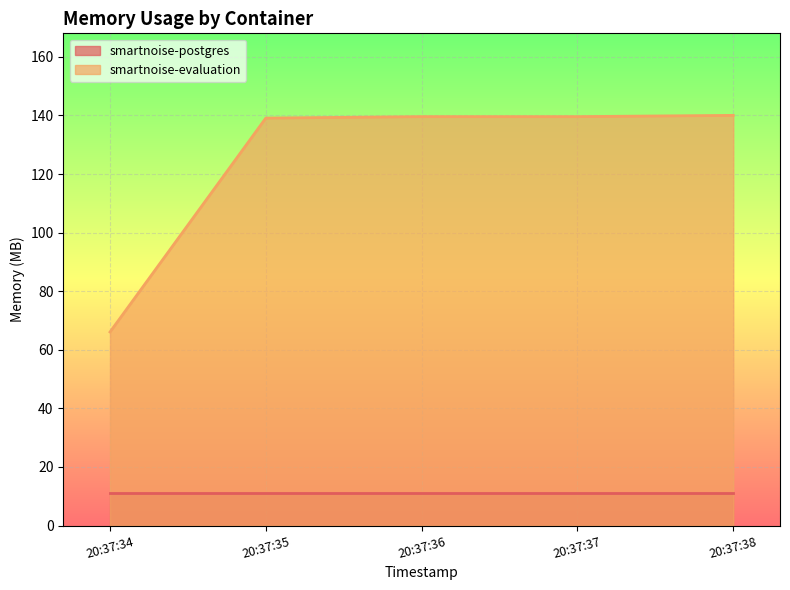

List the series in order of their peak value, highest first.

smartnoise-evaluation, smartnoise-postgres